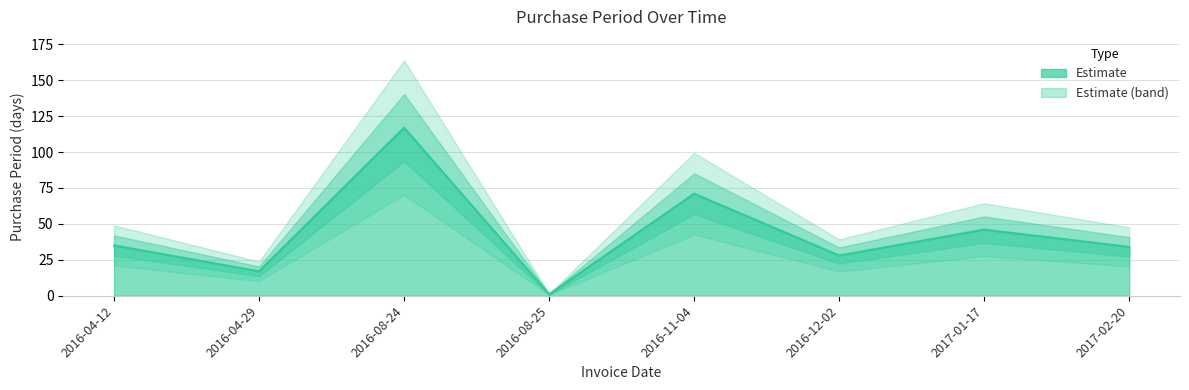

Reading left to right, extract all data points from this chart.

2016-04-12=35	2016-04-29=17	2016-08-24=117	2016-08-25=1	2016-11-04=71	2016-12-02=28	2017-01-17=46	2017-02-20=34